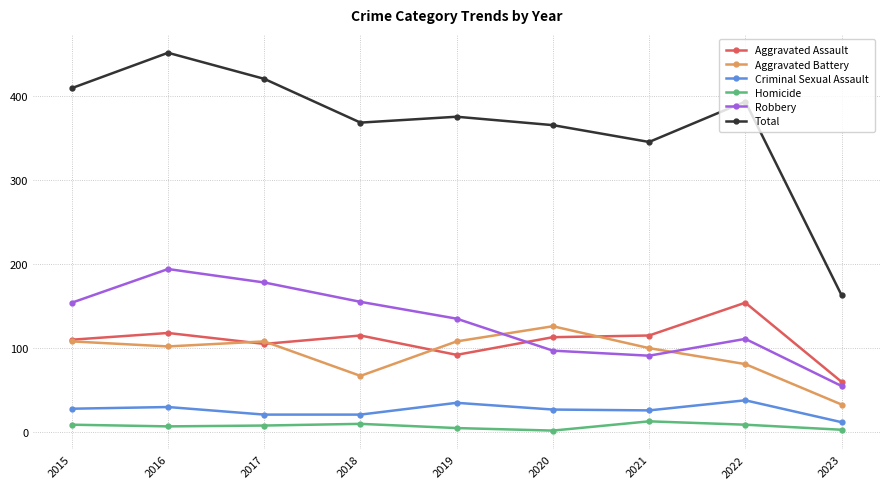

At how many categories does at least one series exceed 94?

9